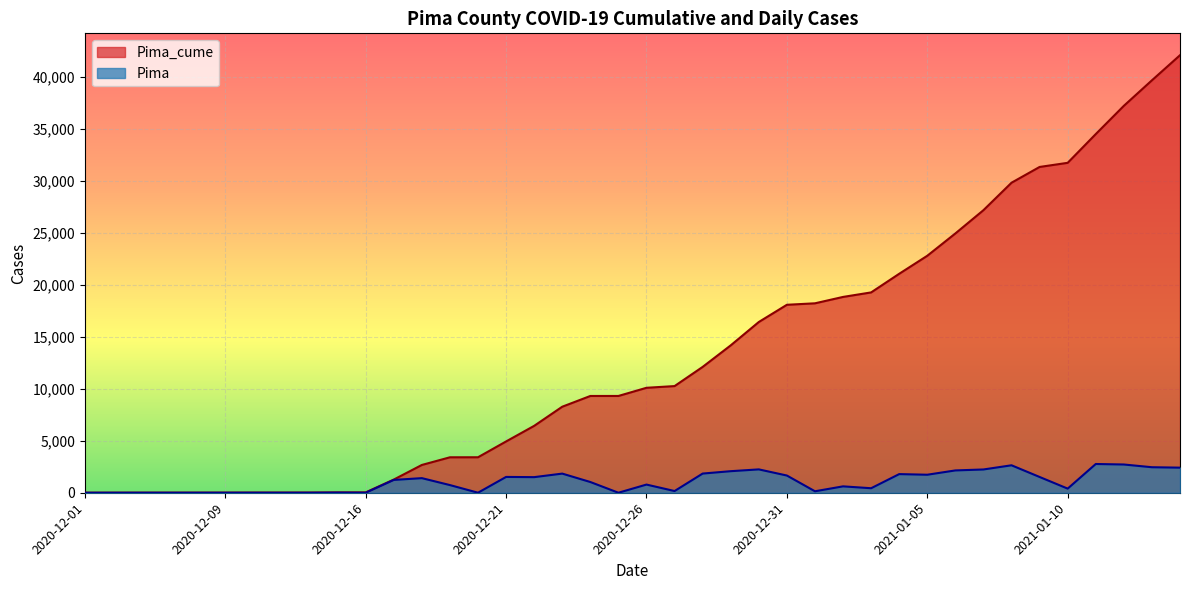

The Pima series shows 3663 at 2020-12-29. True or false?

False